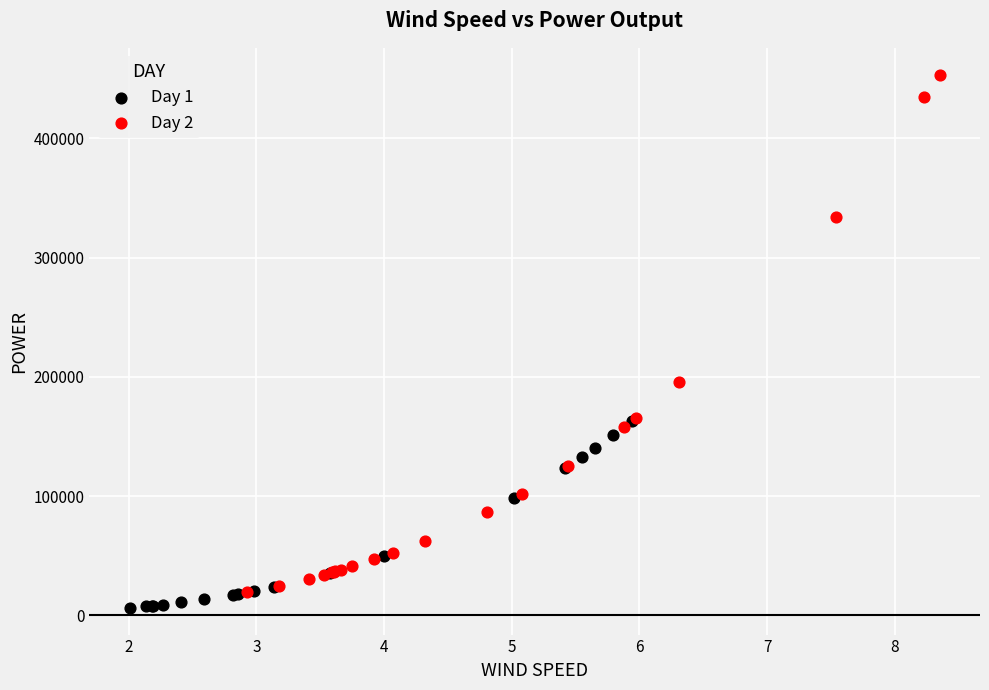

Which series contains the highest Y value?

Day 2